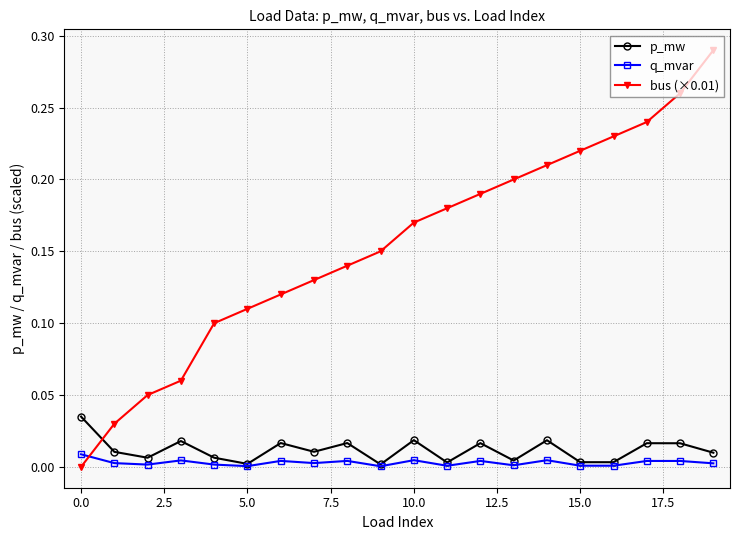

Rank the series by their maximum value, from lowest to highest.

q_mvar, p_mw, bus (×0.01)